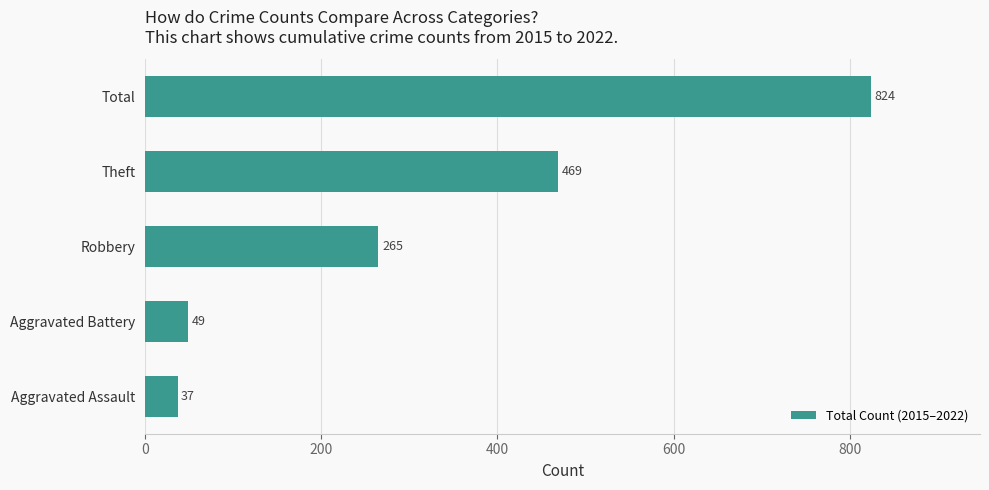

What is the change in value from Robbery to Theft?

+204